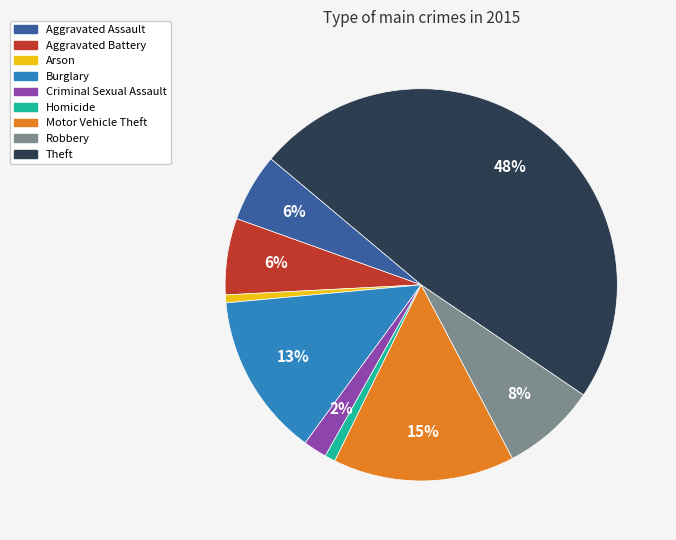

Approximately how many times larger is the value at Aggravated Assault compared to Motor Vehicle Theft?

0.4